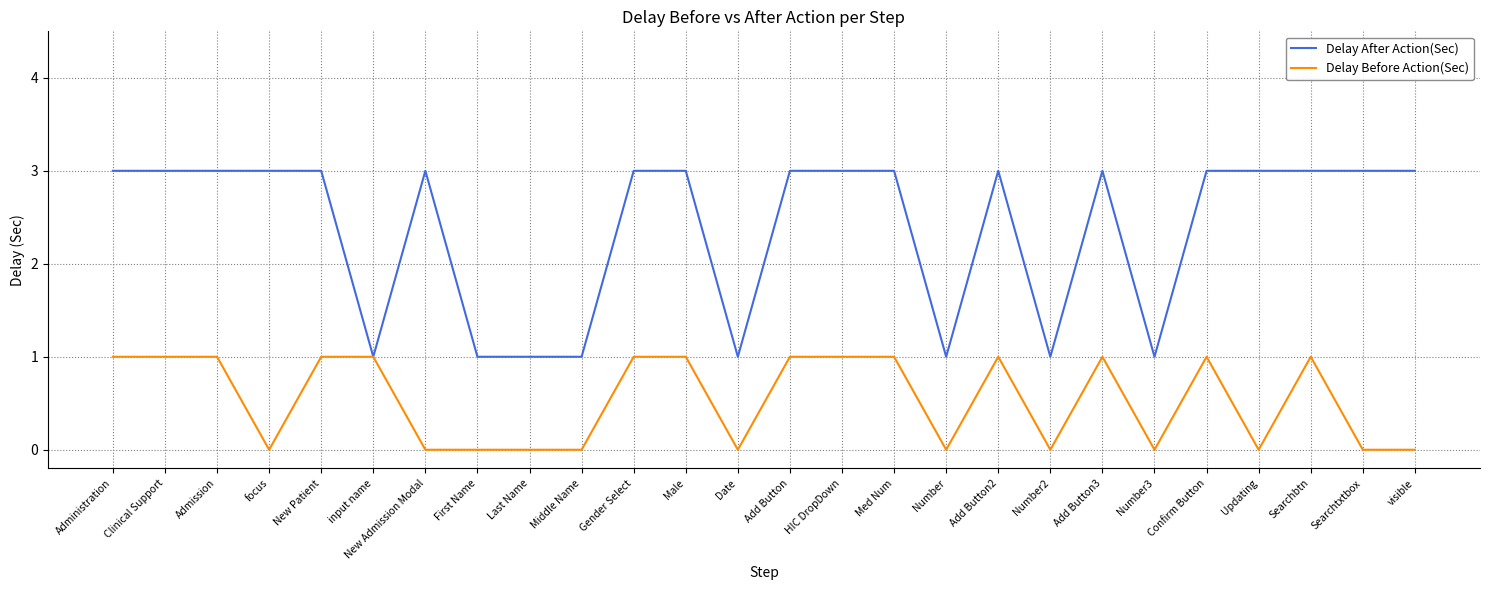

List the series in order of their overall mean, highest first.

Delay After Action(Sec), Delay Before Action(Sec)